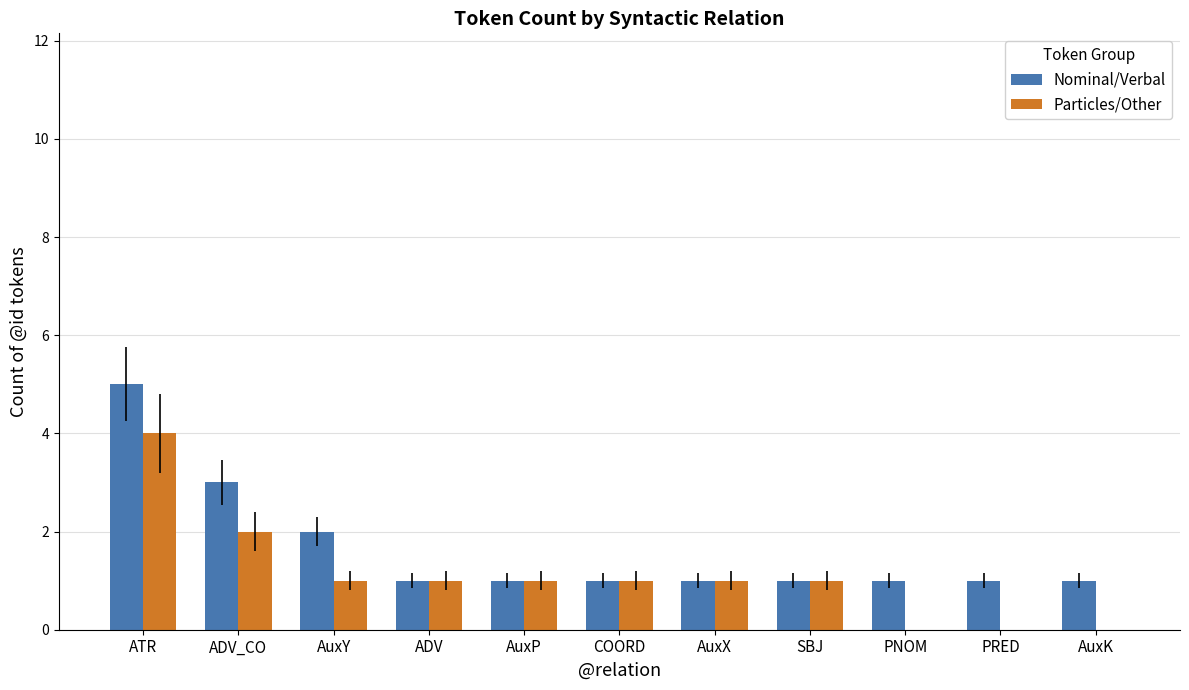

Is the value of Nominal/Verbal at ADV greater than the value of Particles/Other at ATR?

No